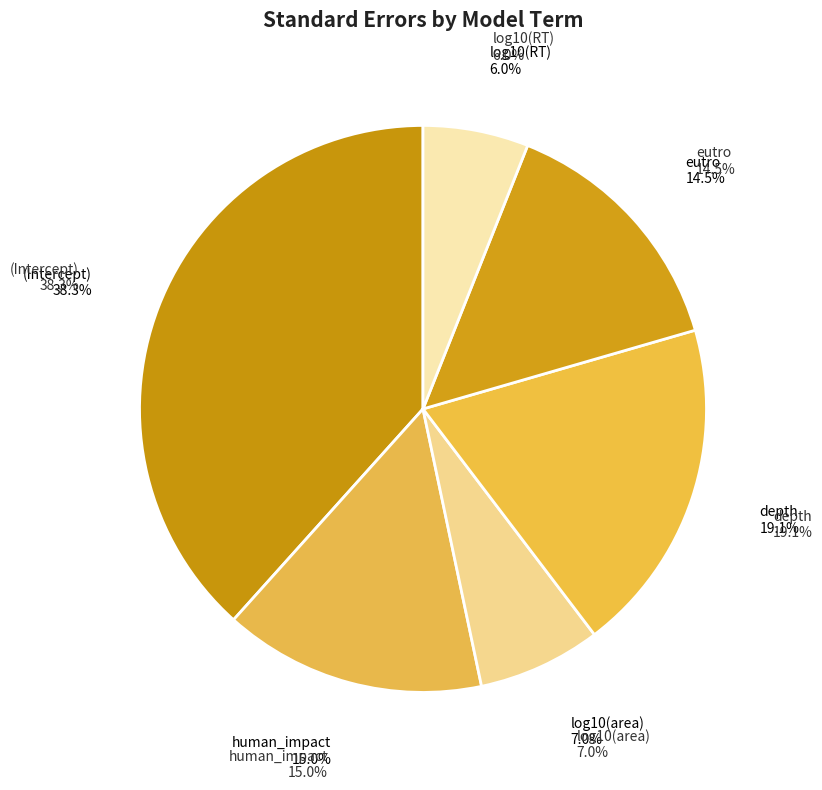

Is there any slice that represents more than half of the pie?

No